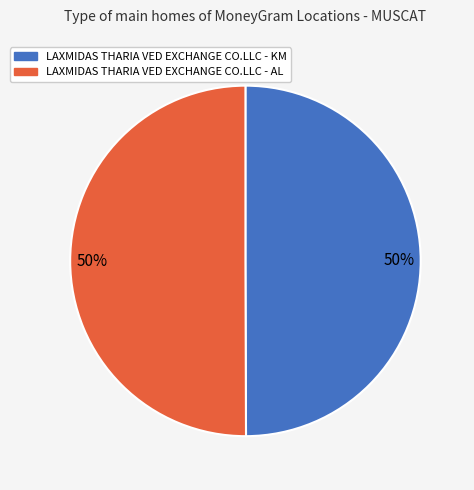

Is it true that LAXMIDAS THARIA VED EXCHANGE CO.LLC - KM is 50% of the pie?

True